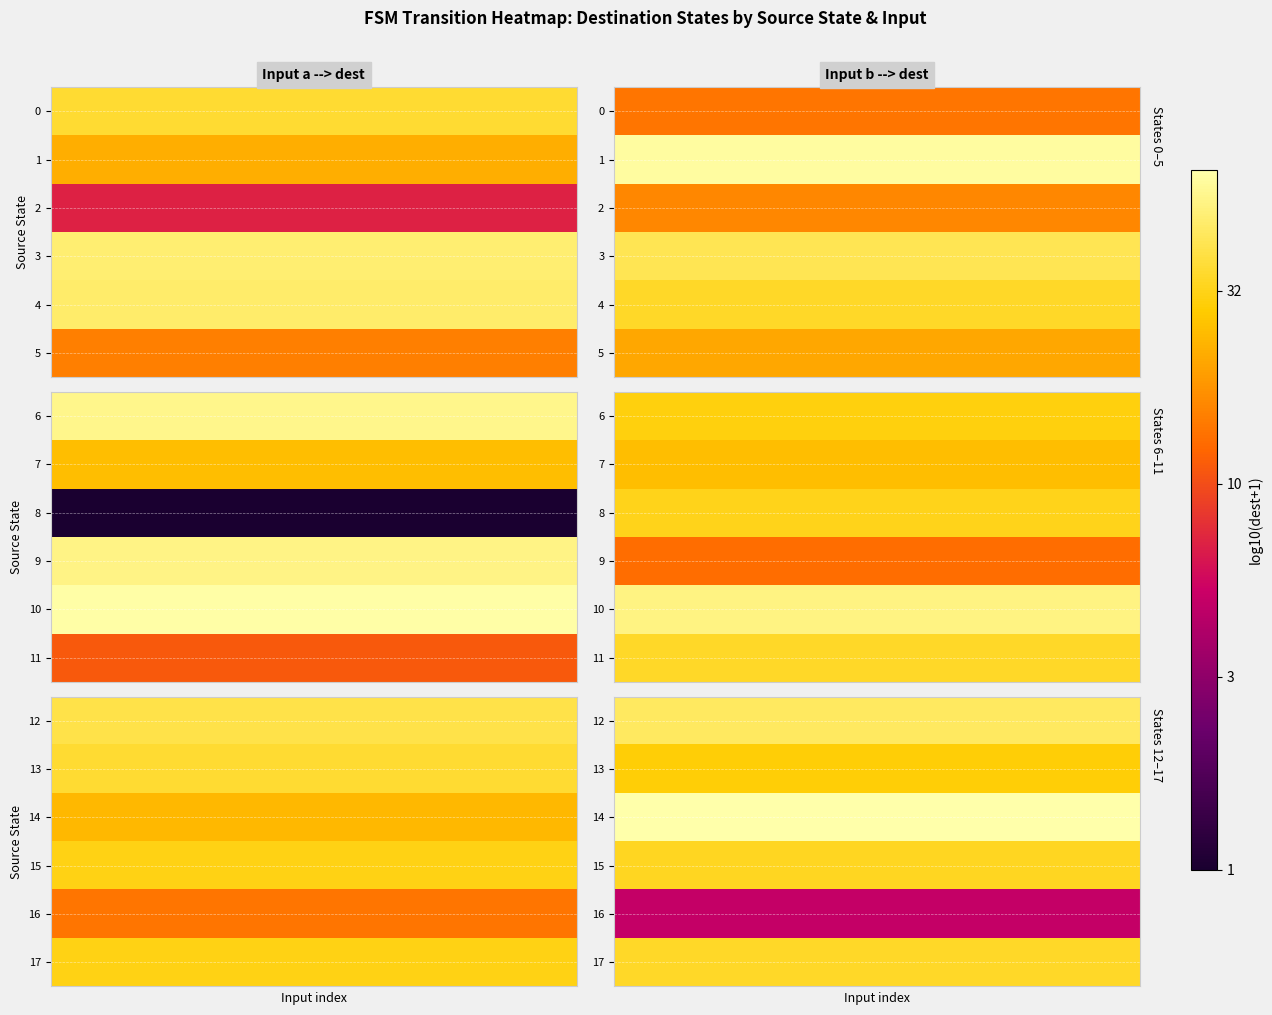

What is the total value across all series at 7?

8.7